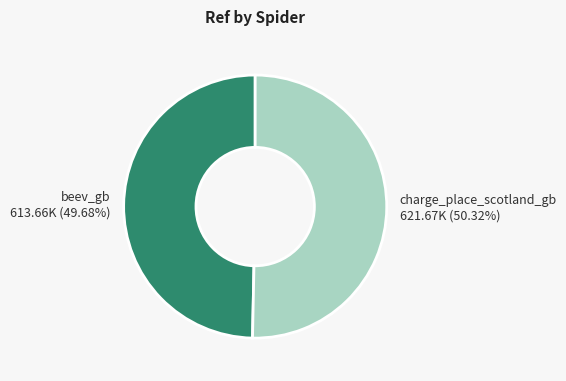

How many segments does this pie chart have?

2